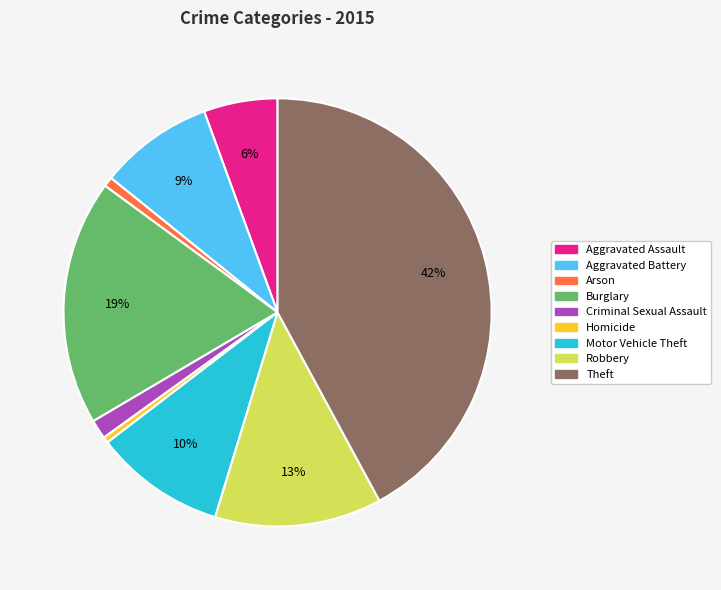

Count the number of slices in the pie.

9